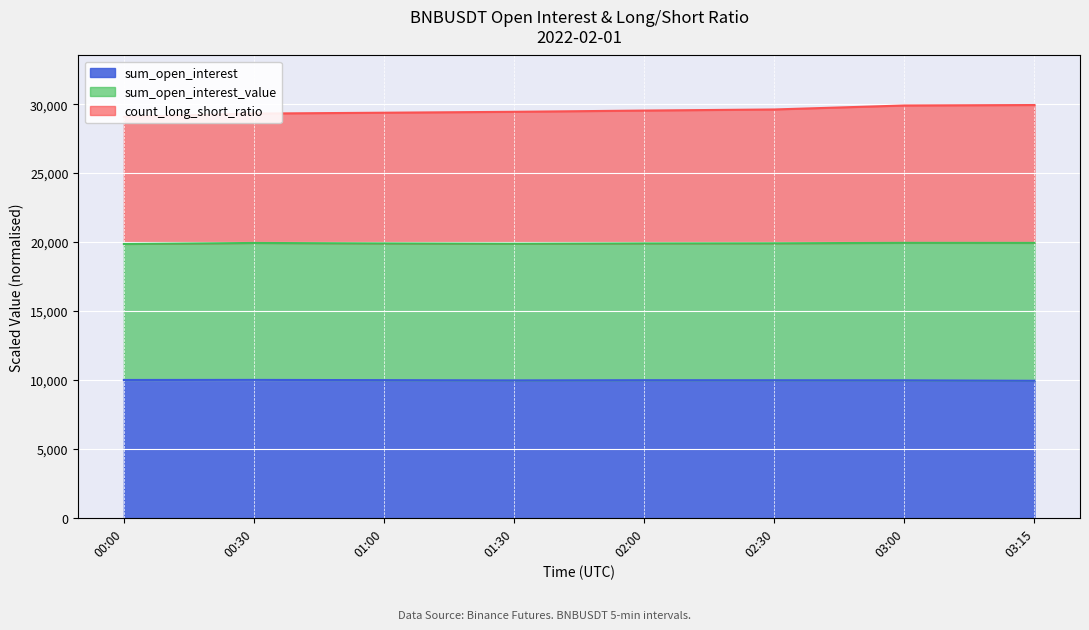

What is the label of the 7th point from the right?

00:30